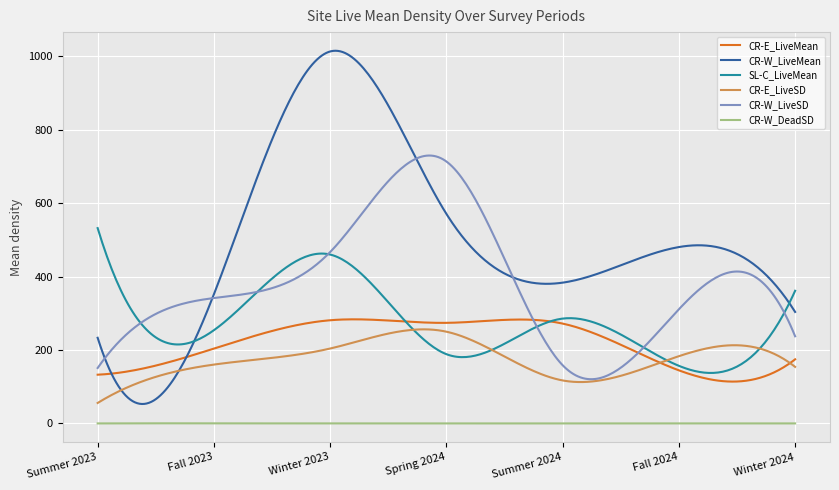

Which series has the largest total across all categories?

CR-W_LiveMean